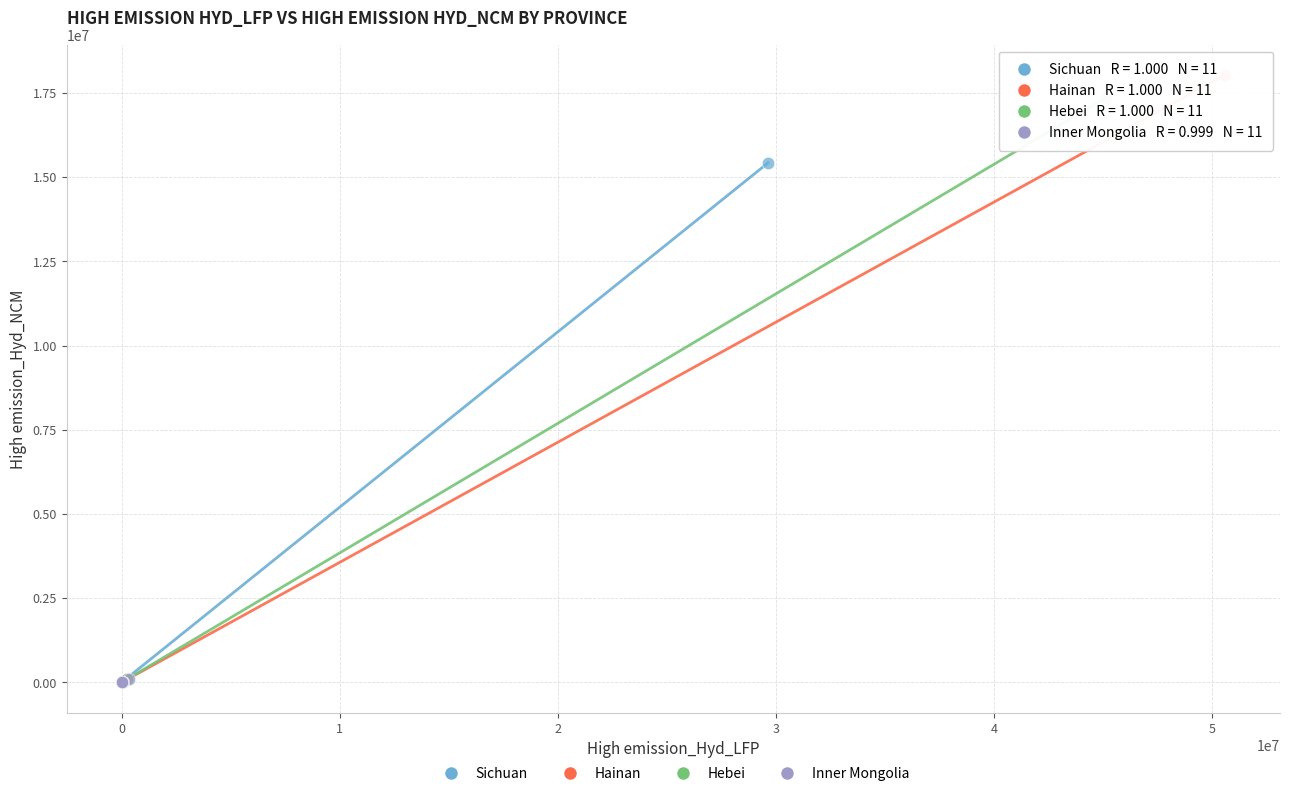

Which series has the widest spread of Y values?

Hainan